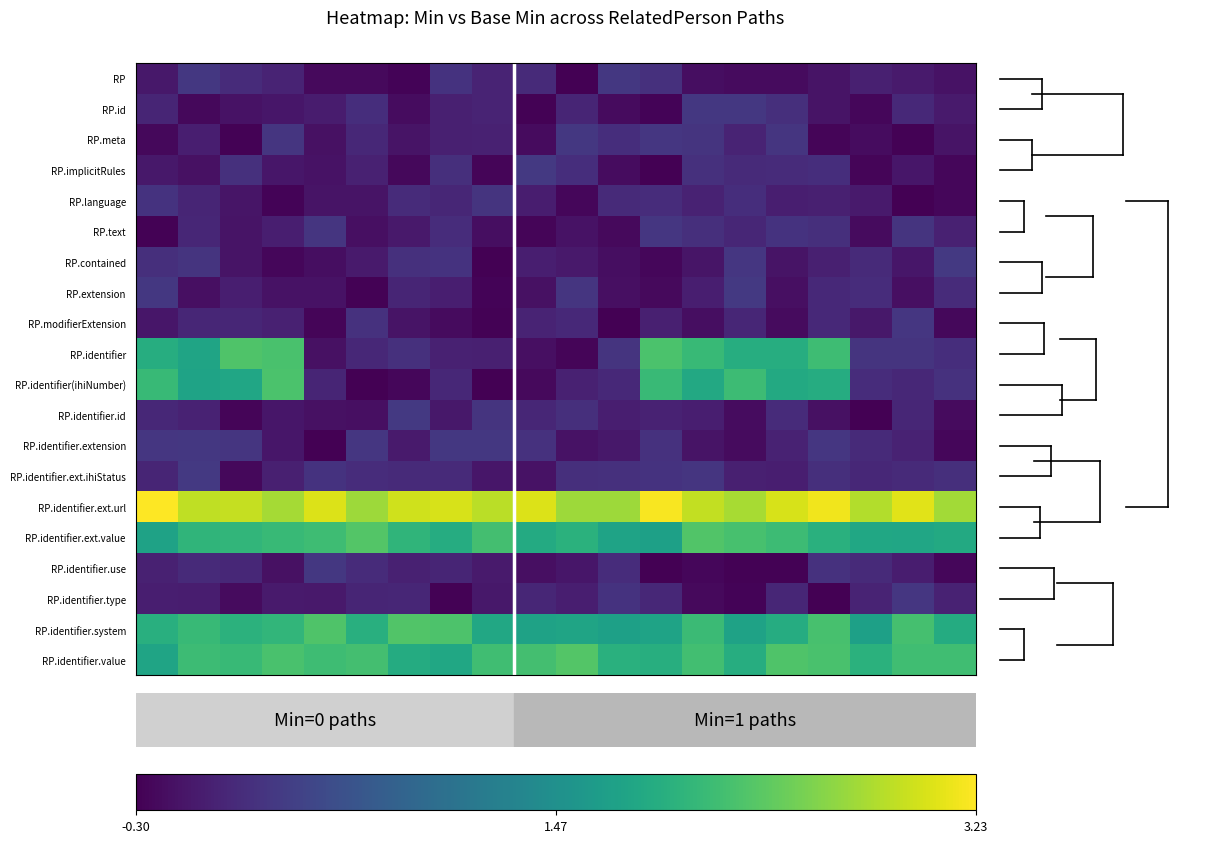

At how many categories does at least one series exceed 0?

20